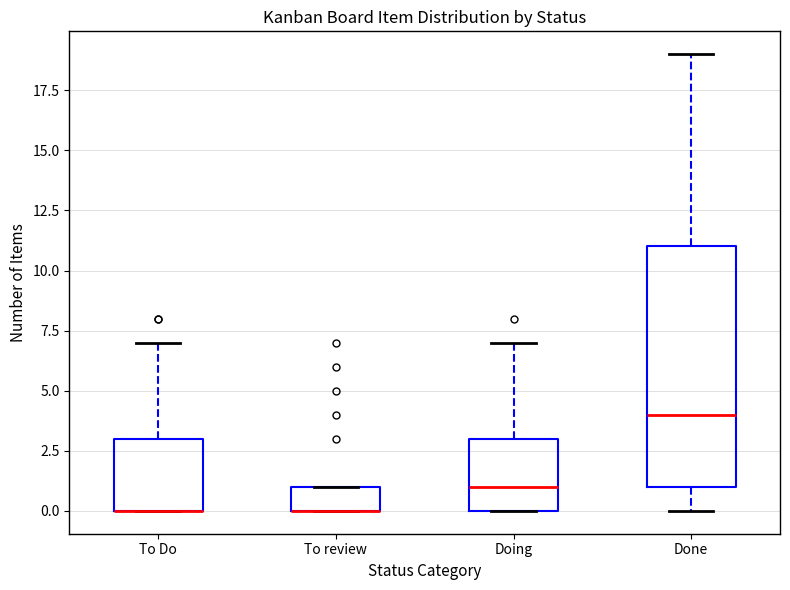

Which box is the tallest, from its lower edge to its upper edge?

Done